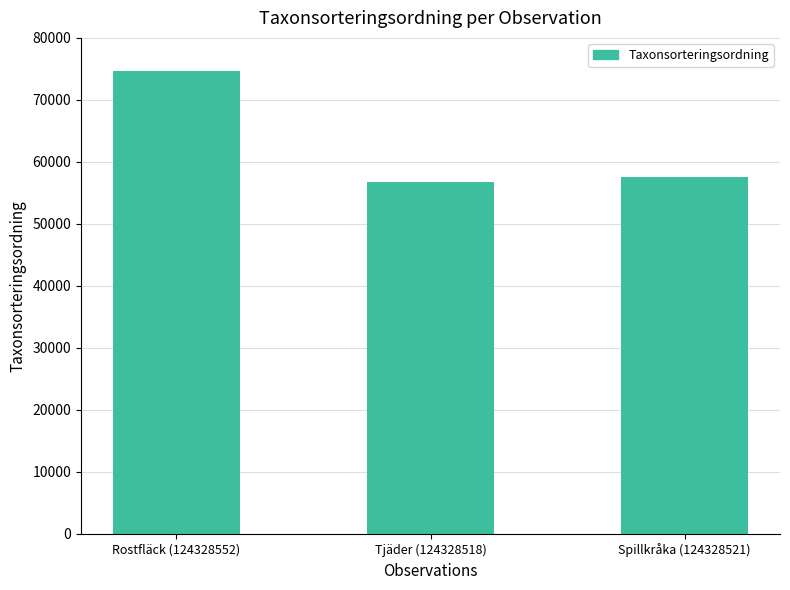

How many data points does each series have?

3